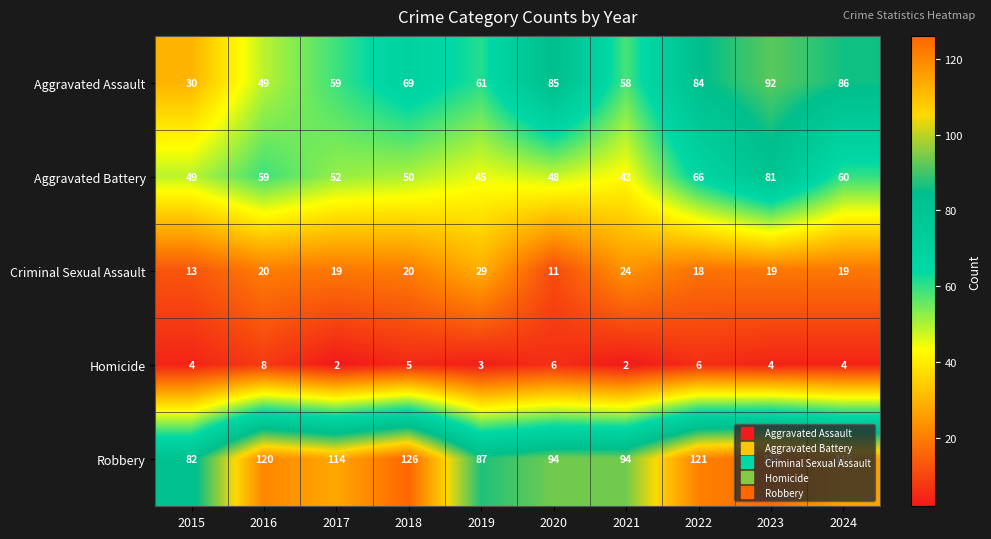

What is the average value of the Aggravated Assault series?

67